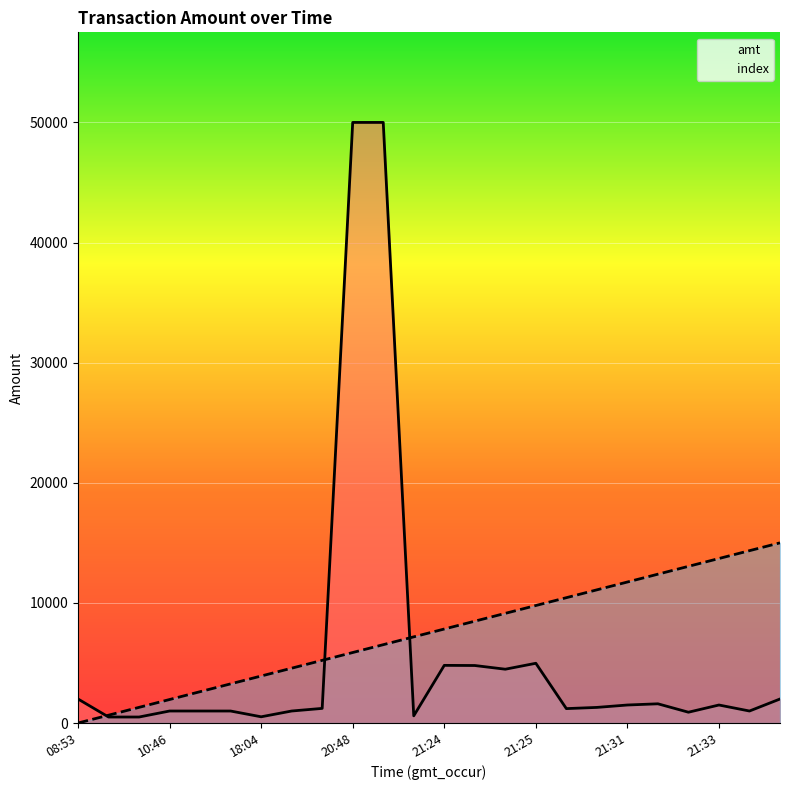

Is it true that amt equals 1500.0 at 21:33?

True